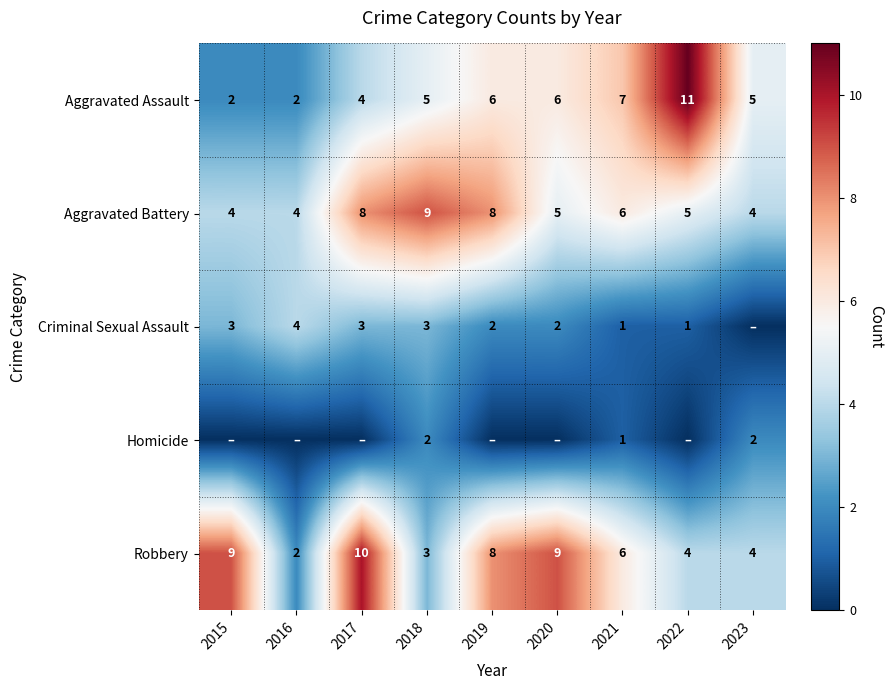

At which label does Aggravated Battery first exceed 5?

2017